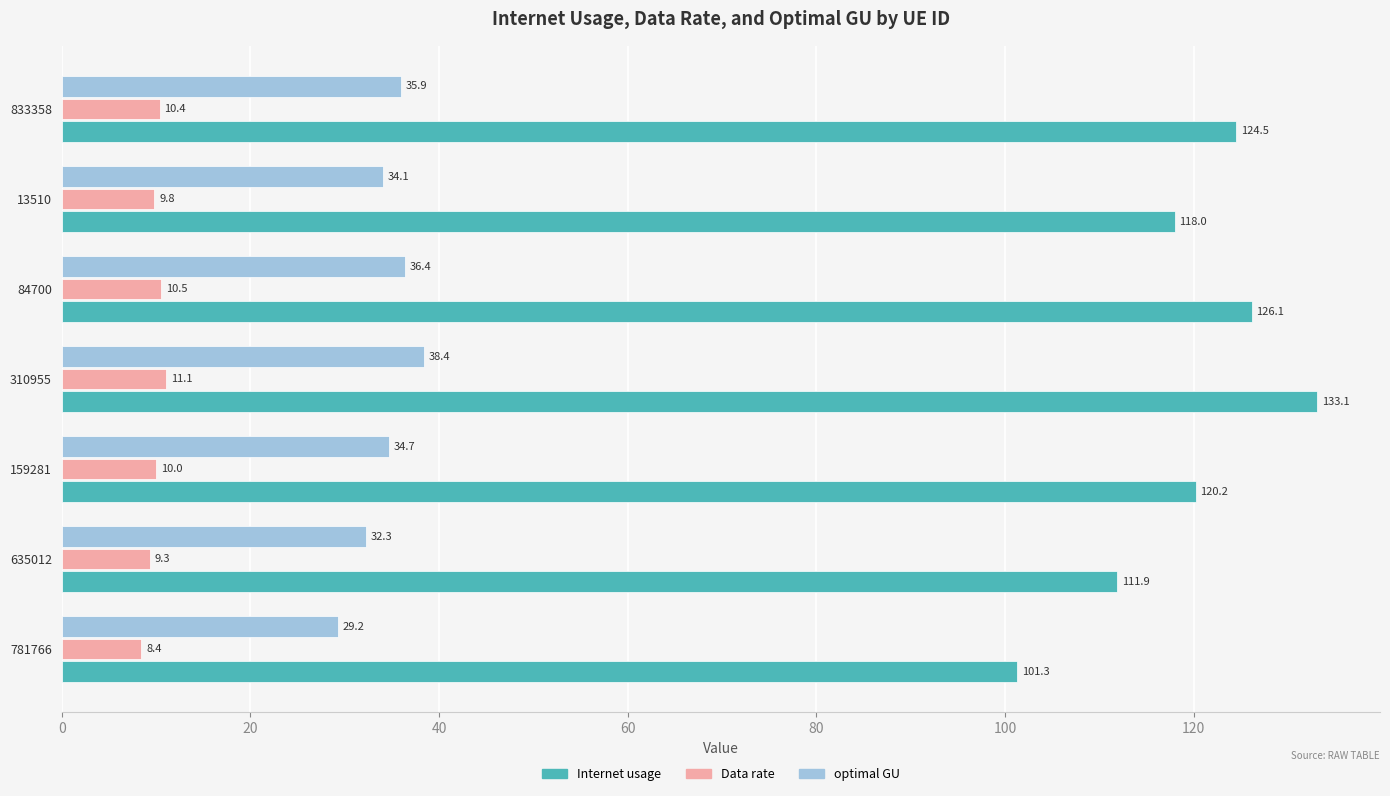

Which series changed the most between 781766 and 635012?

Internet usage